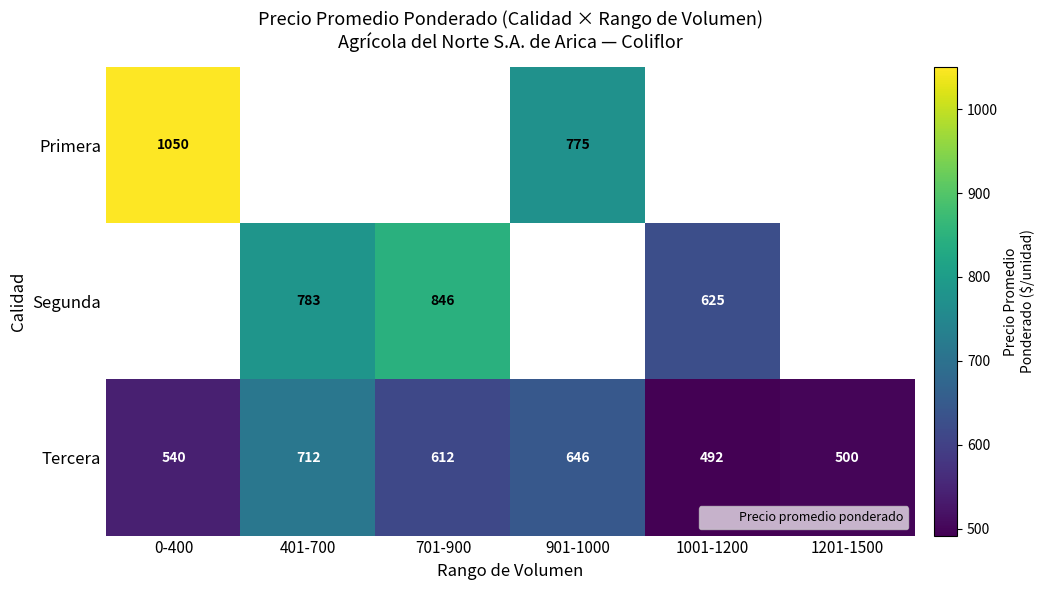

Between 1001-1200 and 401-700, which is larger?

401-700